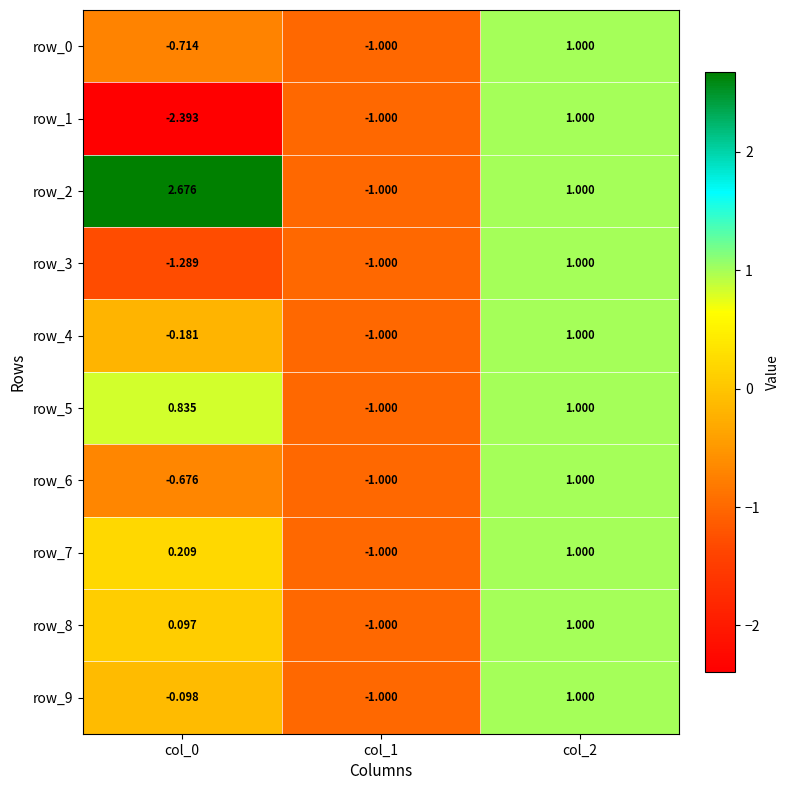

How many values in the row_7 series exceed 0?

2